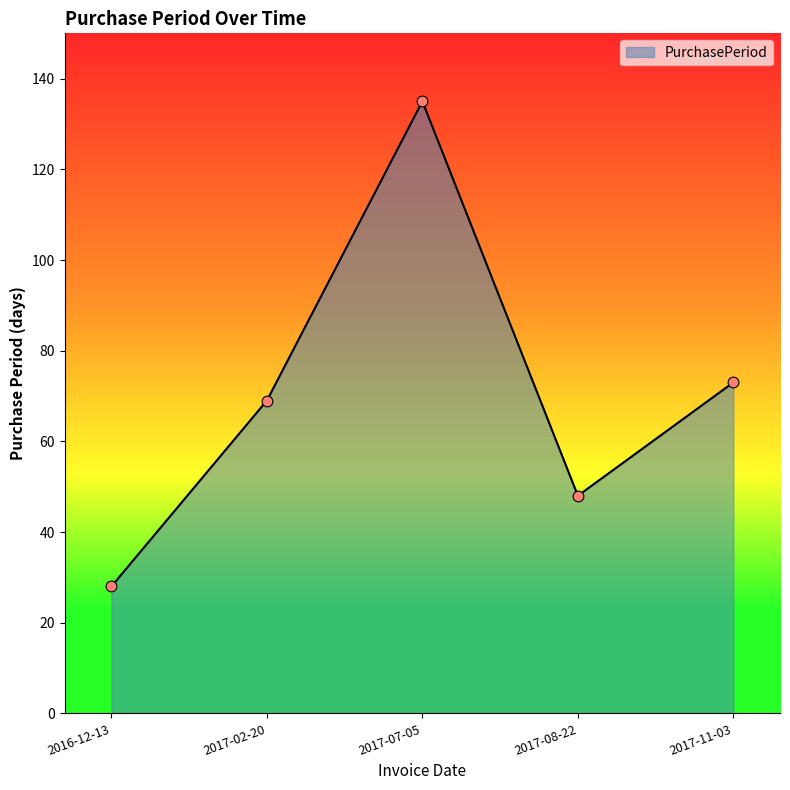

What is the ratio of the value at 2017-07-05 to the value at 2017-11-03?

1.8